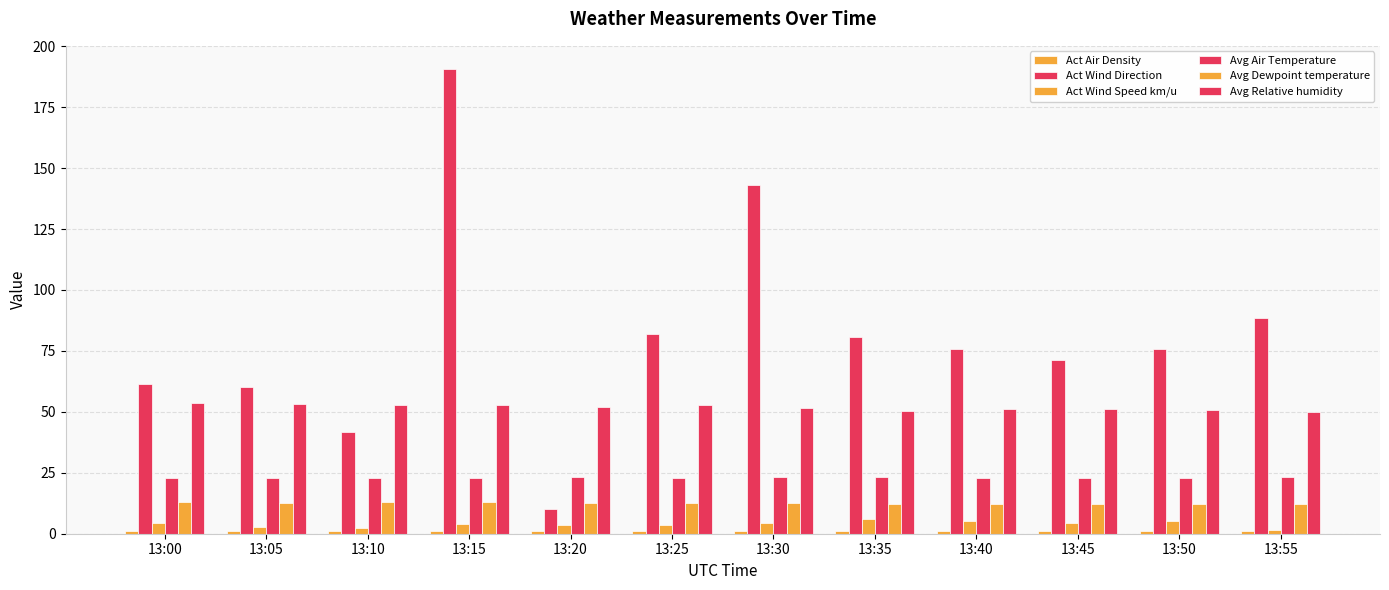

Between 13:00 and 13:15, which series saw the biggest shift?

Act Wind Direction